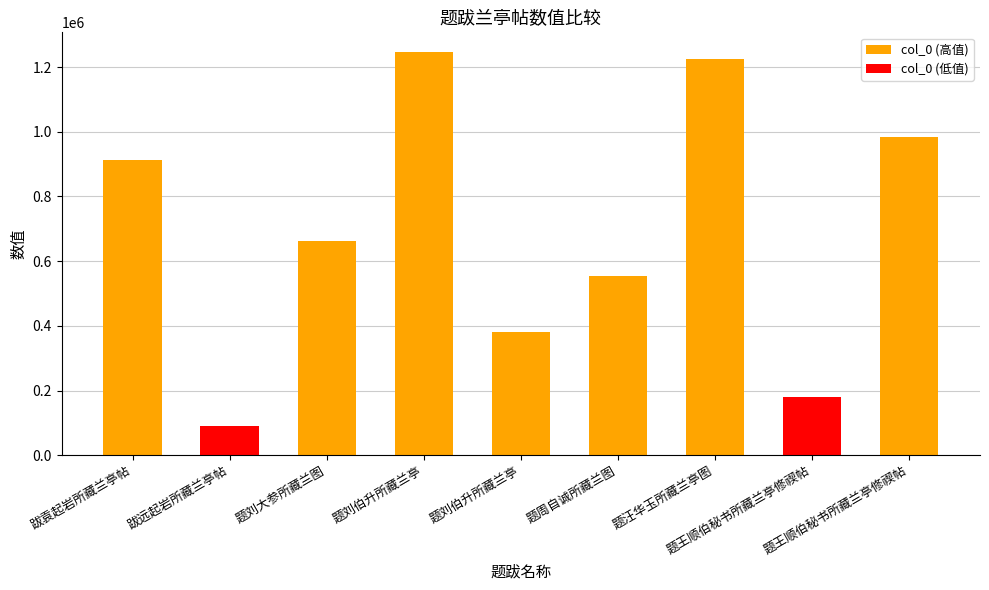

What is the difference between the maximum and minimum values?

1153606